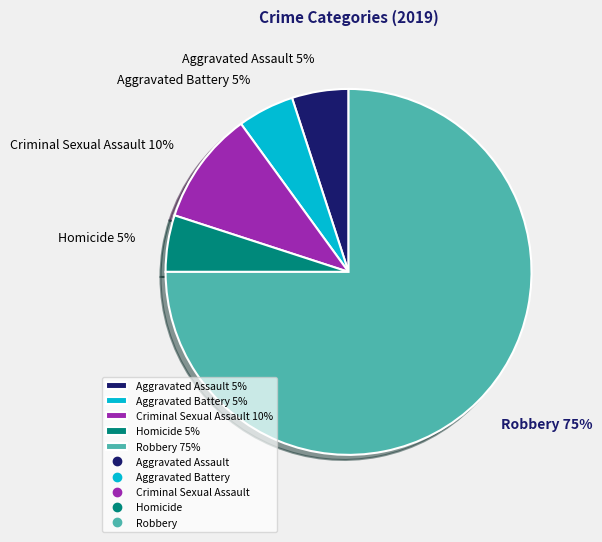

Which category has the biggest portion of the pie?

Robbery